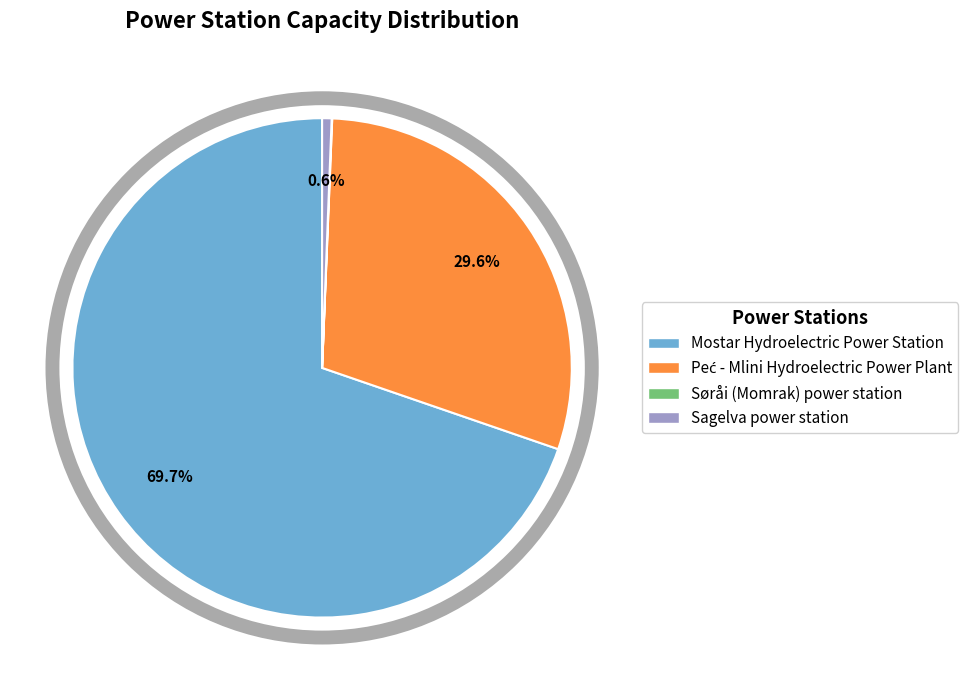

How much of the chart is everything except Sagelva power station?

99.4%